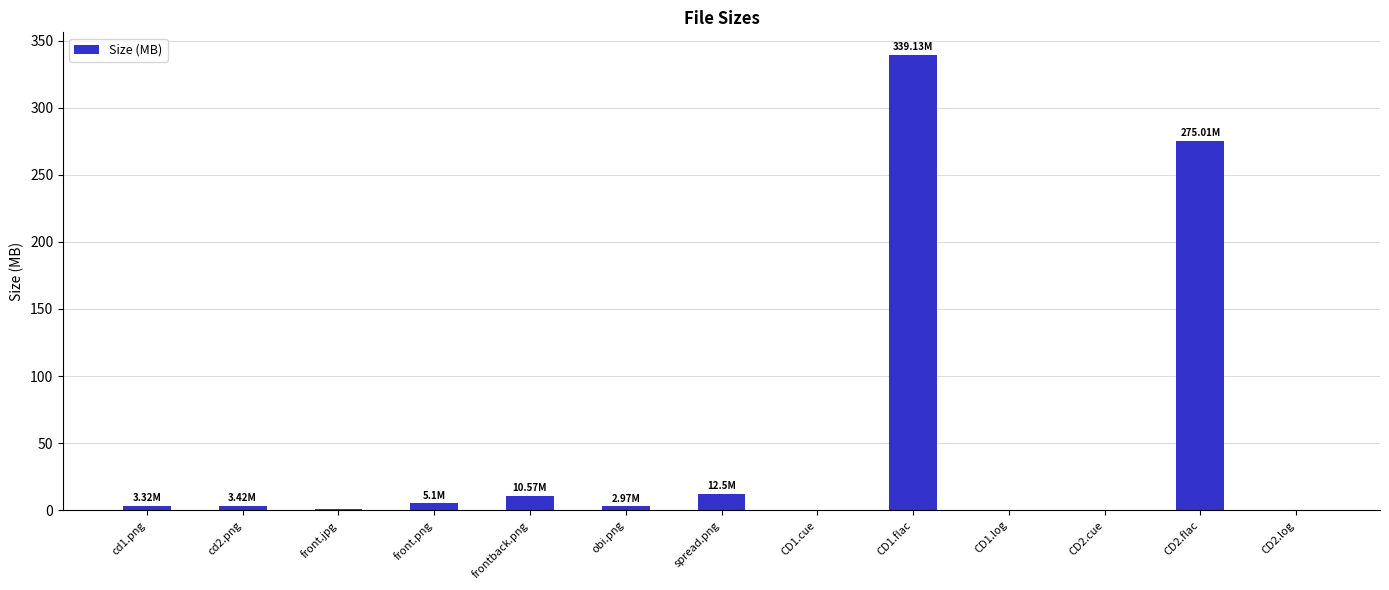

What is the sum of all values?

653.0